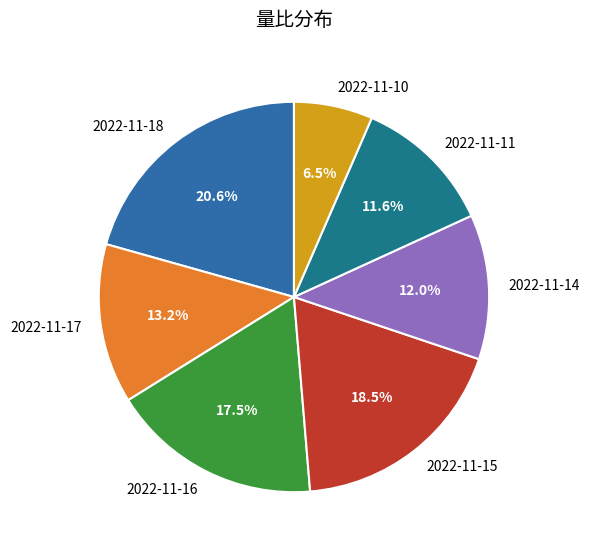

What percentage is the 2022-11-11 slice, to the nearest percent?

12%